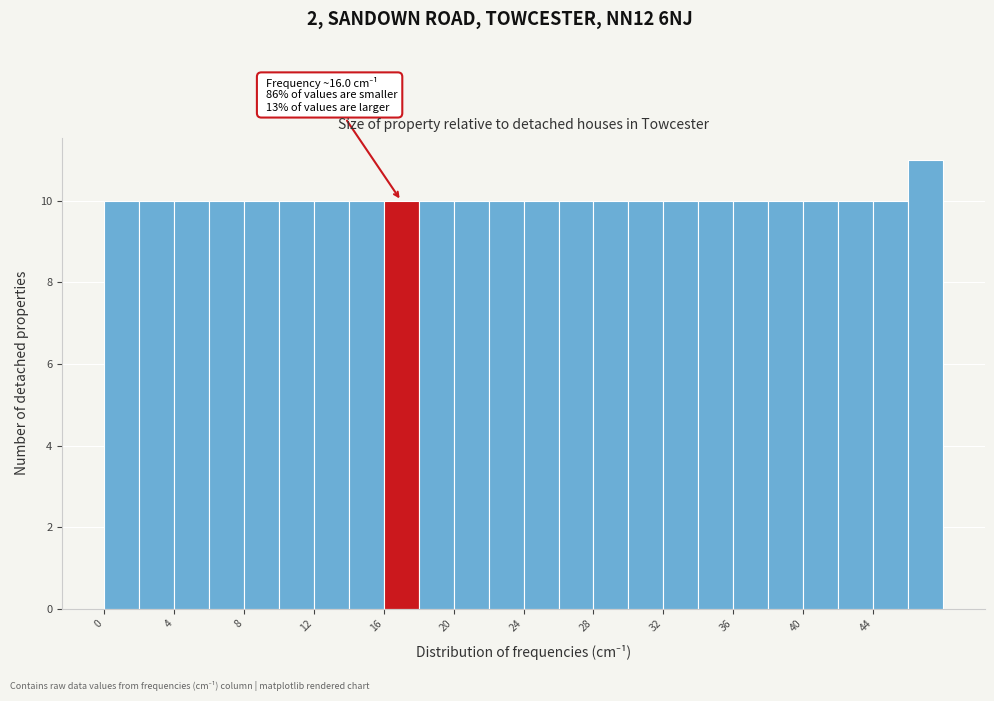

Over which range of the x-axis is the bar tallest?

46 to 48